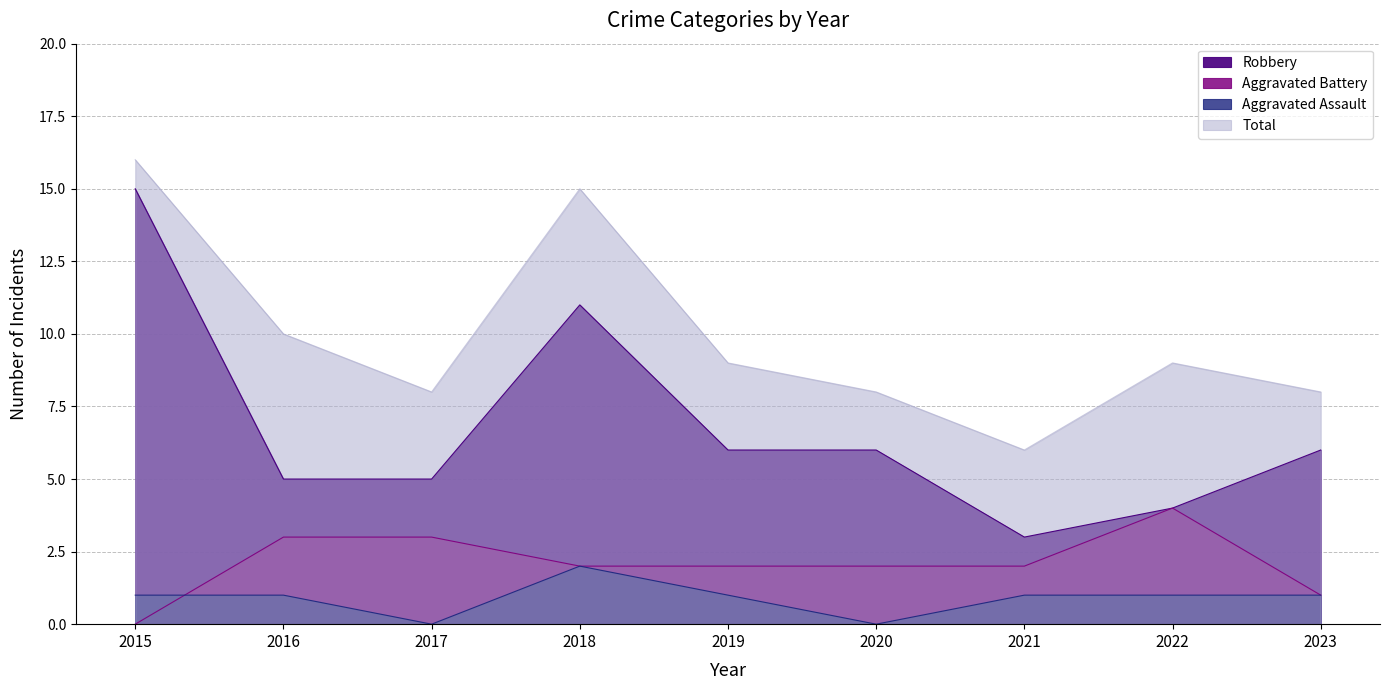

What is the difference between the Total values at 2017 and 2018?

7